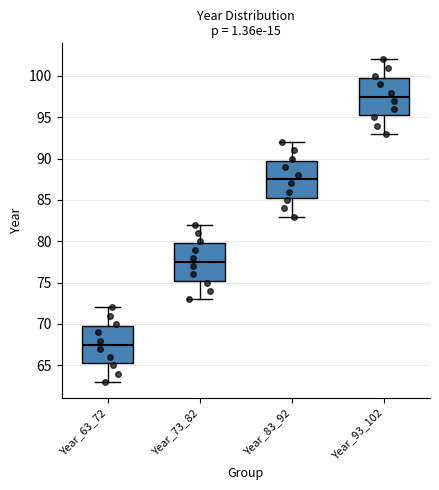

Reading left to right, read every box against the y-axis: the position of its median line, the range the box covers, and the ends of its whiskers. The values are not printed on the chart, so give them approximately, as read against the axis.

Year_63_72: median 67.5, box 65.5 to 70.0, whiskers 63.0 to 72.0
Year_73_82: median 77.5, box 75.5 to 80.0, whiskers 73.0 to 82.0
Year_83_92: median 87.5, box 85.5 to 90.0, whiskers 83.0 to 92.0
Year_93_102: median 97.5, box 95.5 to 100.0, whiskers 93.0 to 102.0